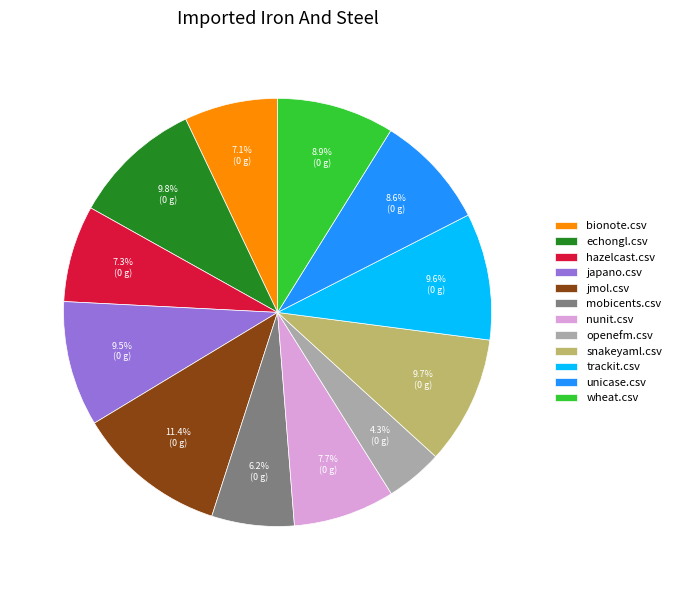

To the nearest percent, what percentage of the pie is nunit.csv?

8%